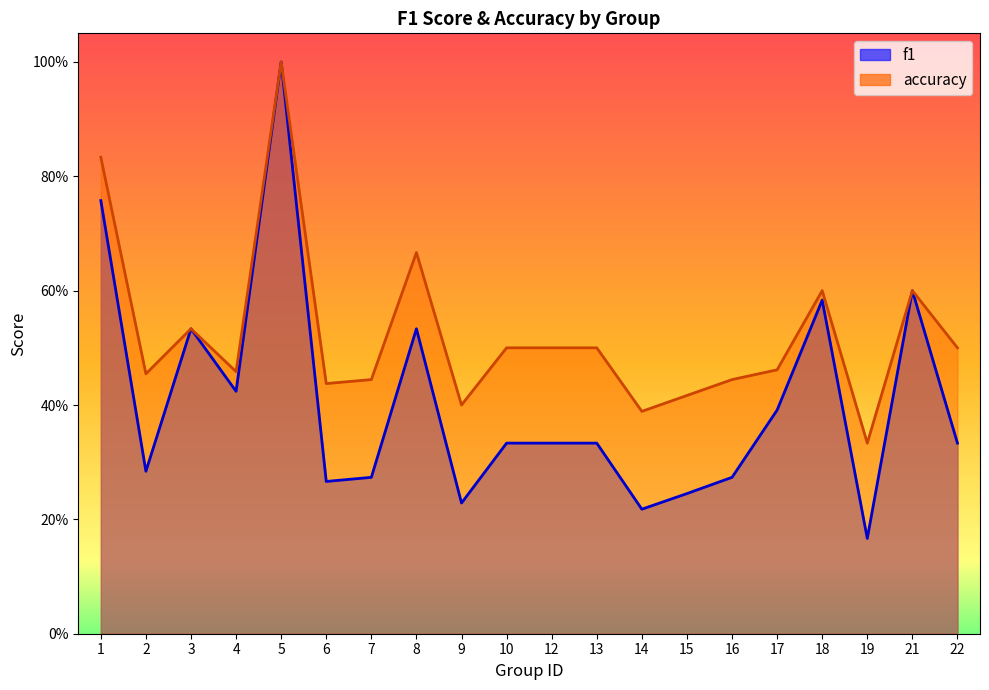

Is the value of accuracy at 9 greater than the value of f1 at 14?

Yes